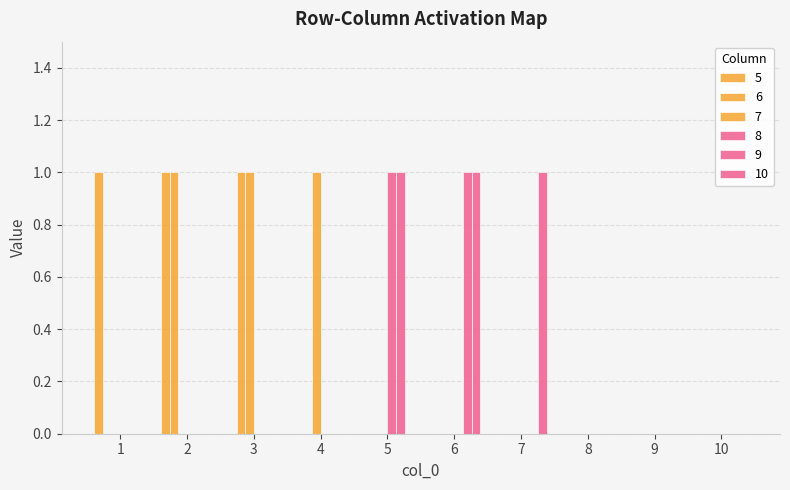

Which series has the largest range (max minus min)?

5